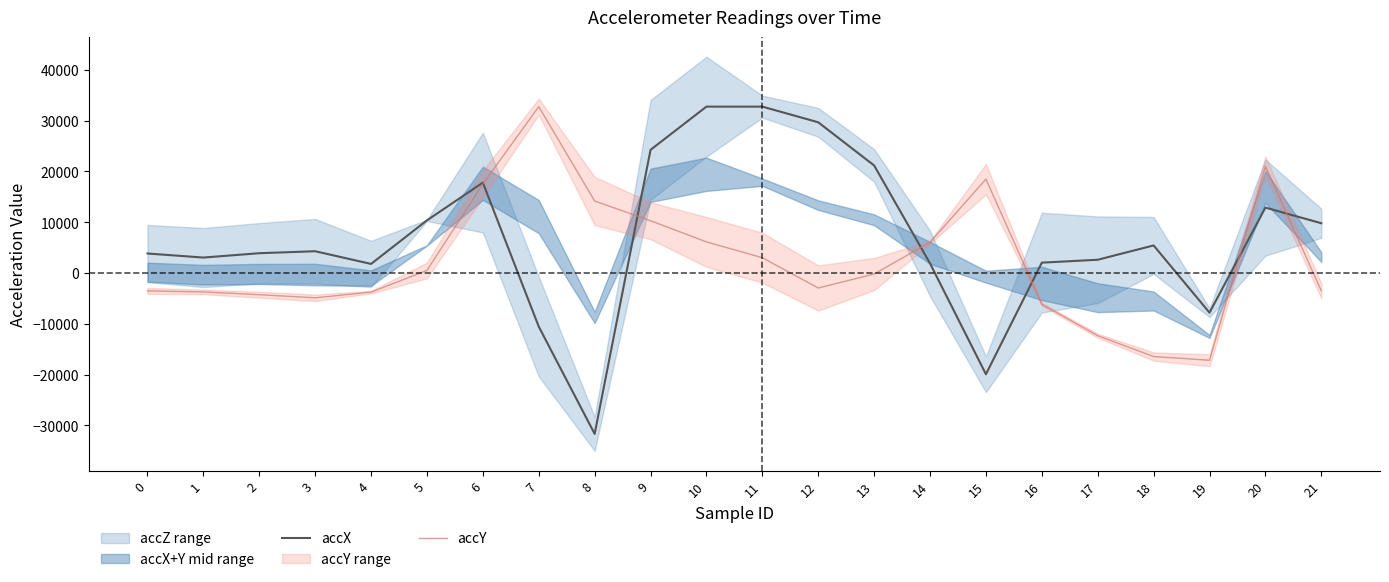

How many times do accX and accY cross each other?

6